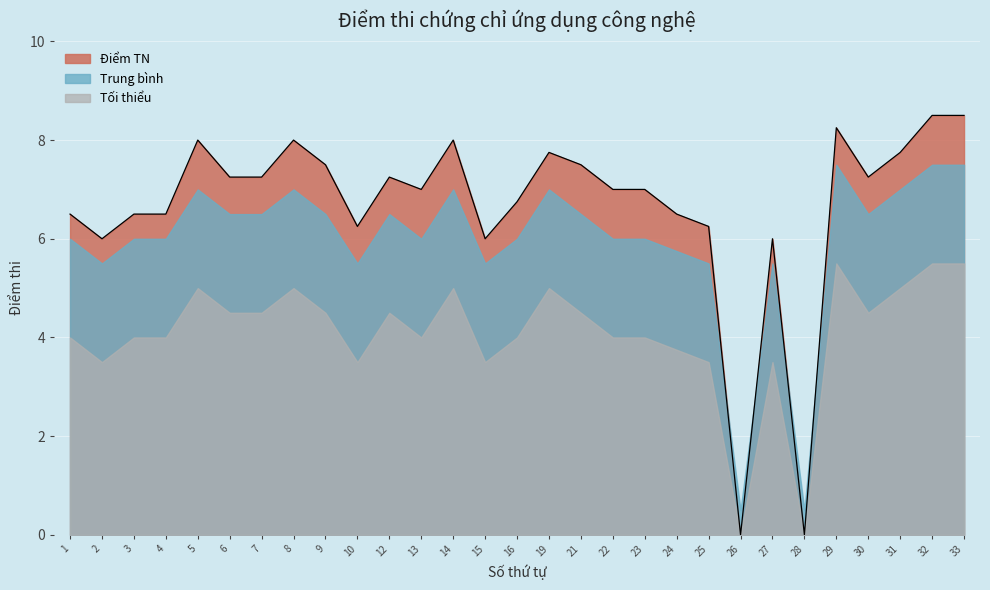

What is the greatest value displayed?

8.5